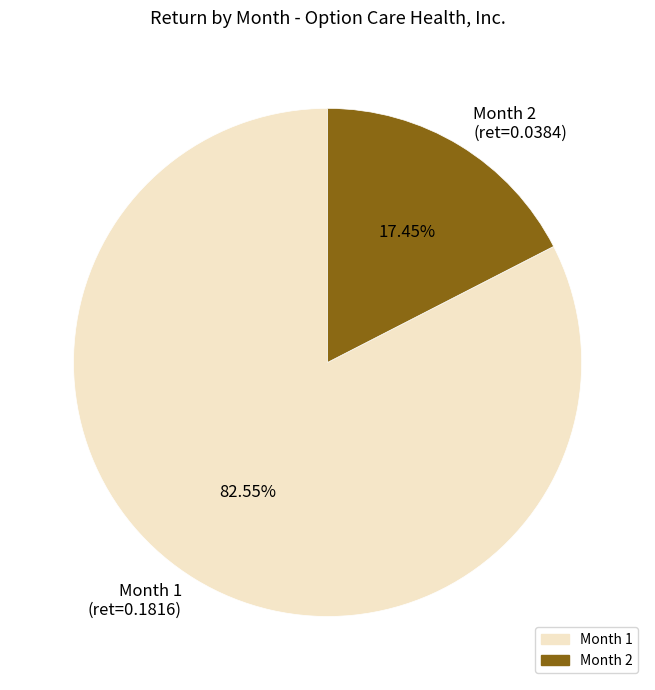

To the nearest percent, what is the difference between the Month 2 and Month 1 slice percentages?

65%